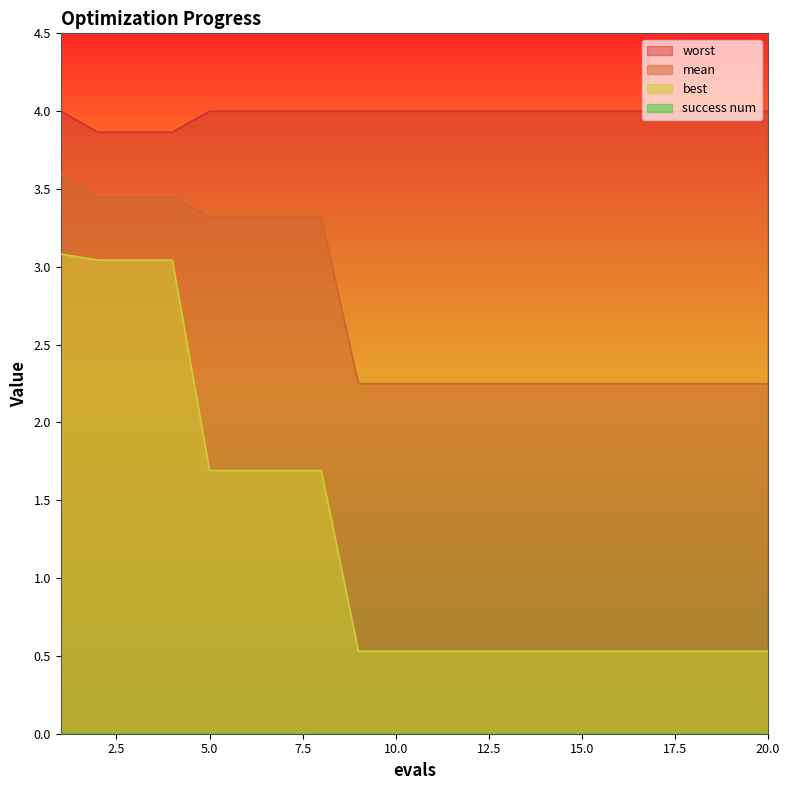

Reading left to right, transcribe all the data shown in this chart.

mean: 3.6	3.5	3.5	3.5	3.3	3.3	3.3	3.3	2.2	2.2	2.2	2.2	2.2	2.2	2.2	2.2	2.2	2.2	2.2	2.2
best: 3.1	3.0	3.0	3.0	1.7	1.7	1.7	1.7	0.5	0.5	0.5	0.5	0.5	0.5	0.5	0.5	0.5	0.5	0.5	0.5
worst: 4.0	3.9	3.9	3.9	4.0	4.0	4.0	4.0	4.0	4.0	4.0	4.0	4.0	4.0	4.0	4.0	4.0	4.0	4.0	4.0